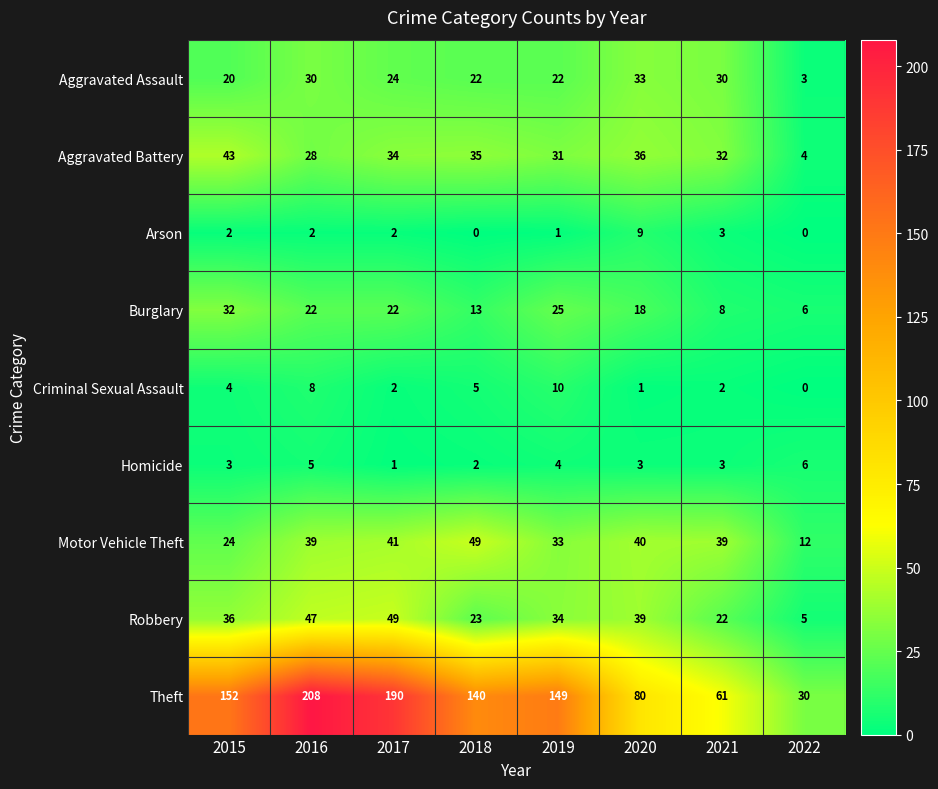

Count the number of data series in this chart.

9